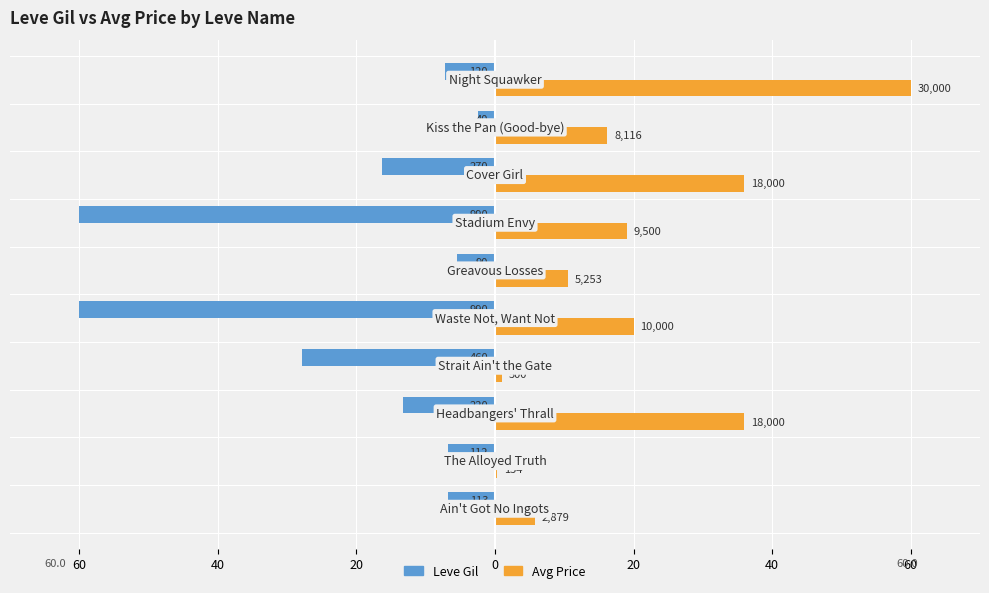

What are all the series names shown in the legend?

Leve Gil, Avg Price